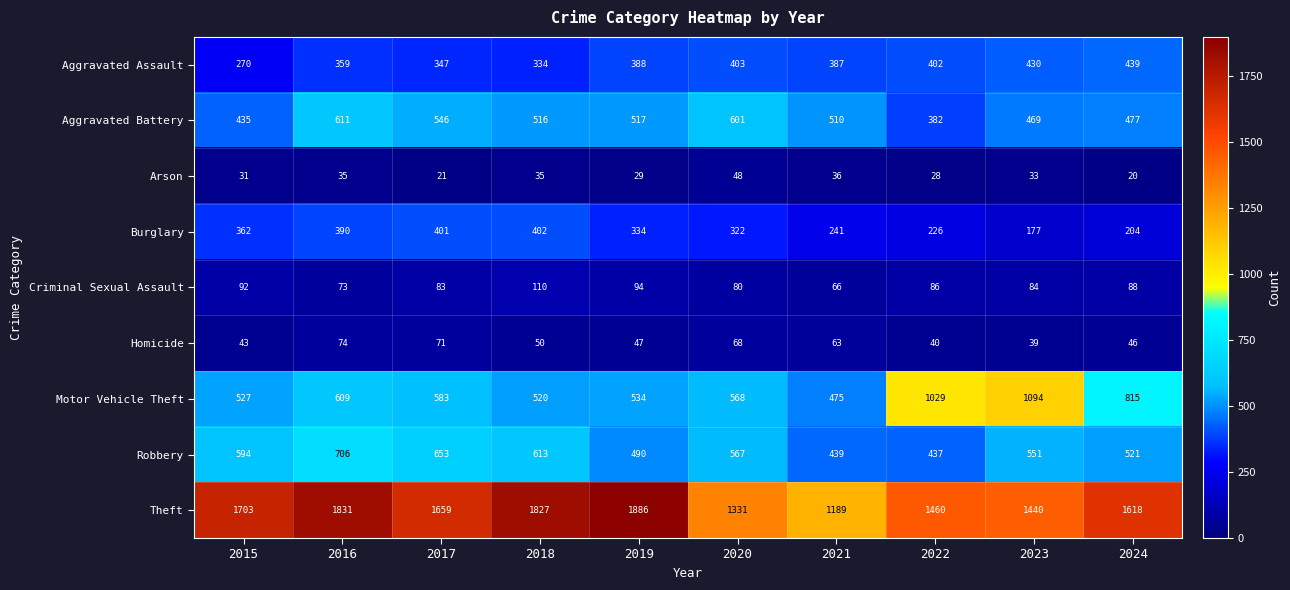

Count the number of data series in this chart.

9